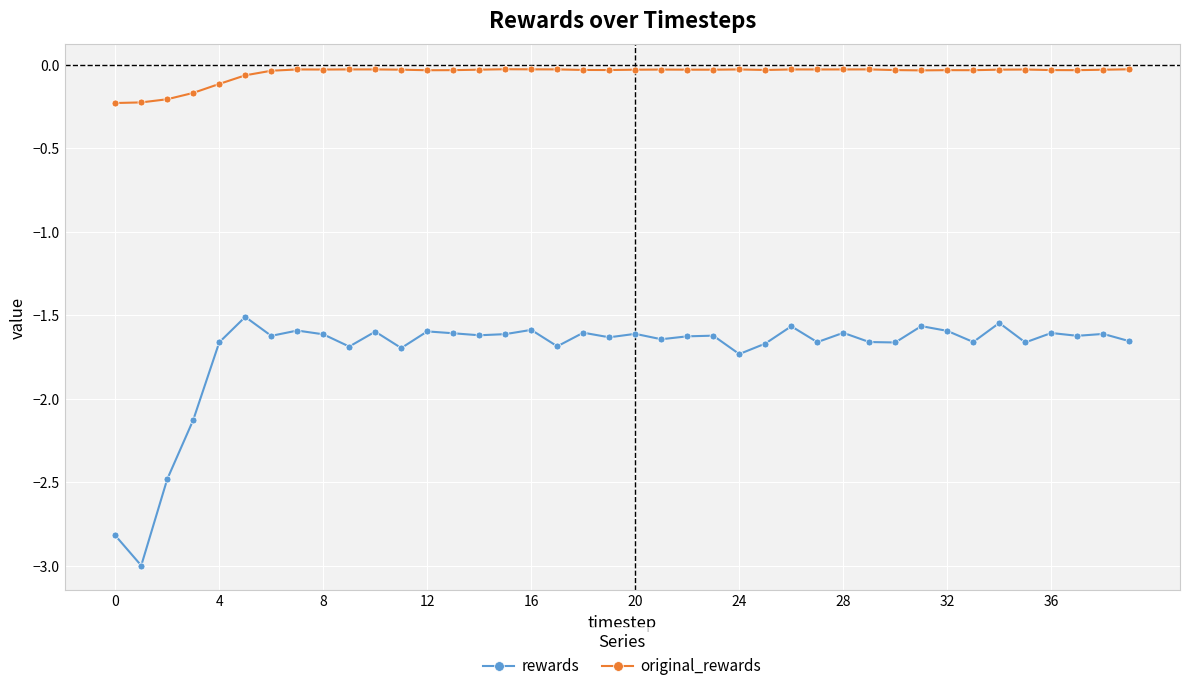

How many lines are shown in the chart?

2